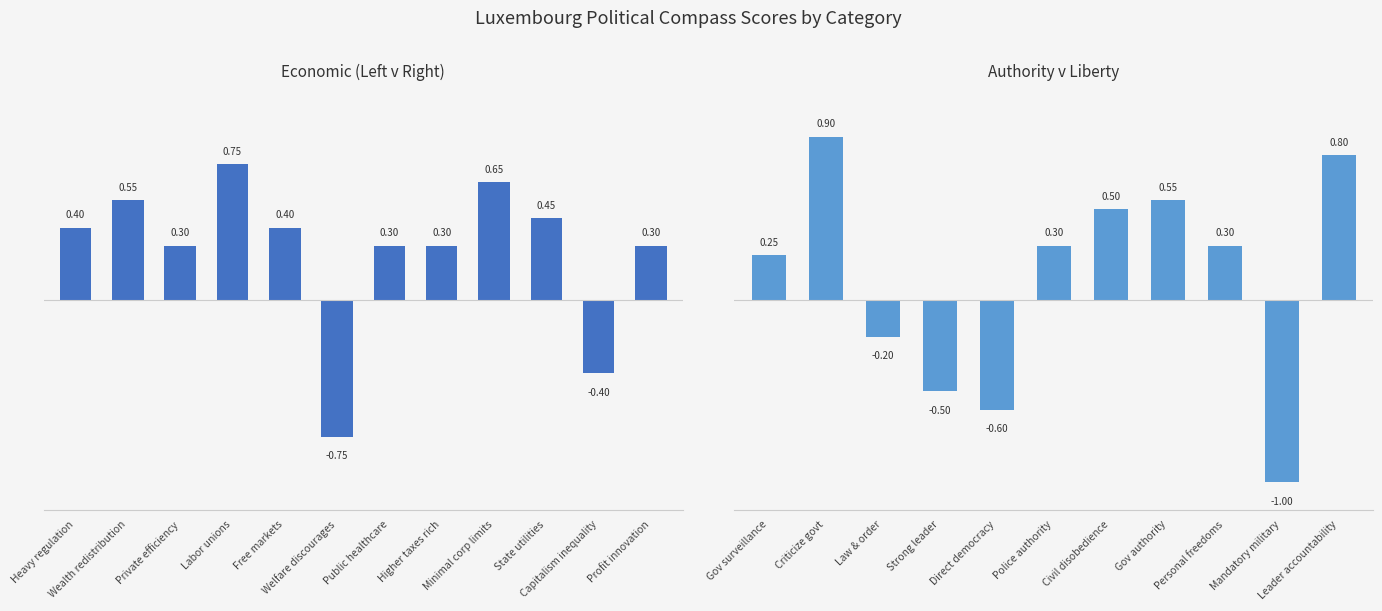

How many values exceed 0?

10